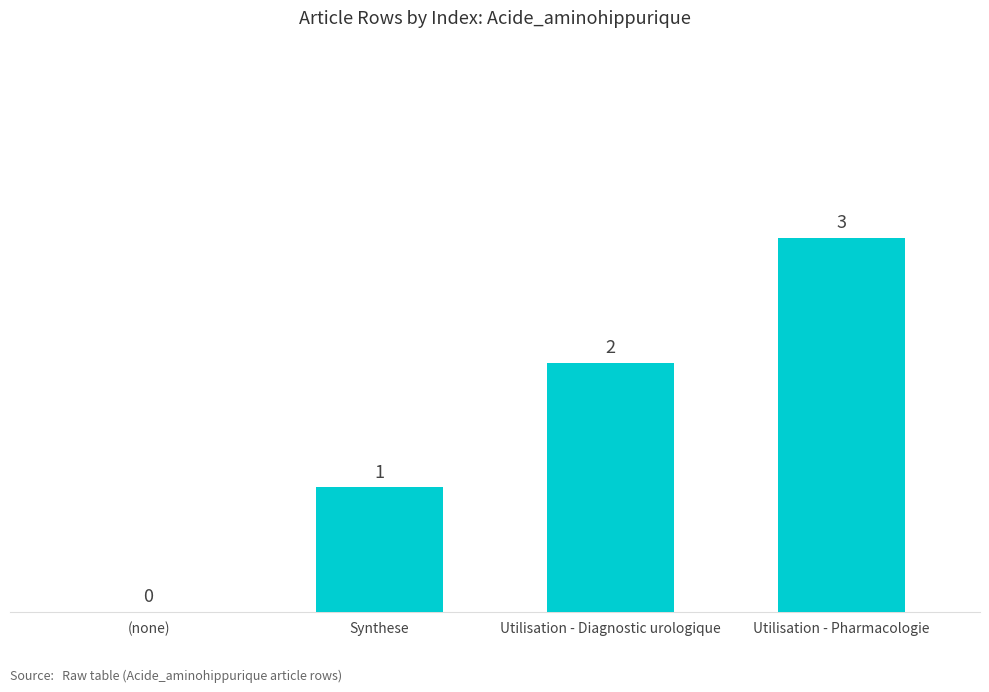

Reading left to right, list all the values displayed in this chart.

0	1	2	3